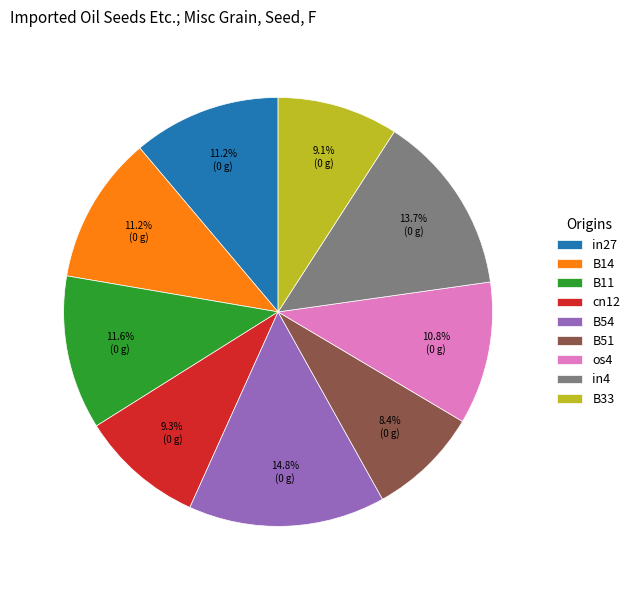

What percentage is NOT represented by in27?

88.8%